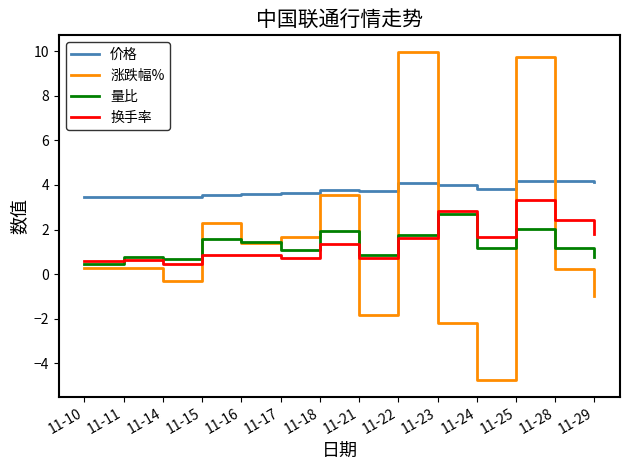

What is the difference between the highest and lowest values at 11-29?

5.1